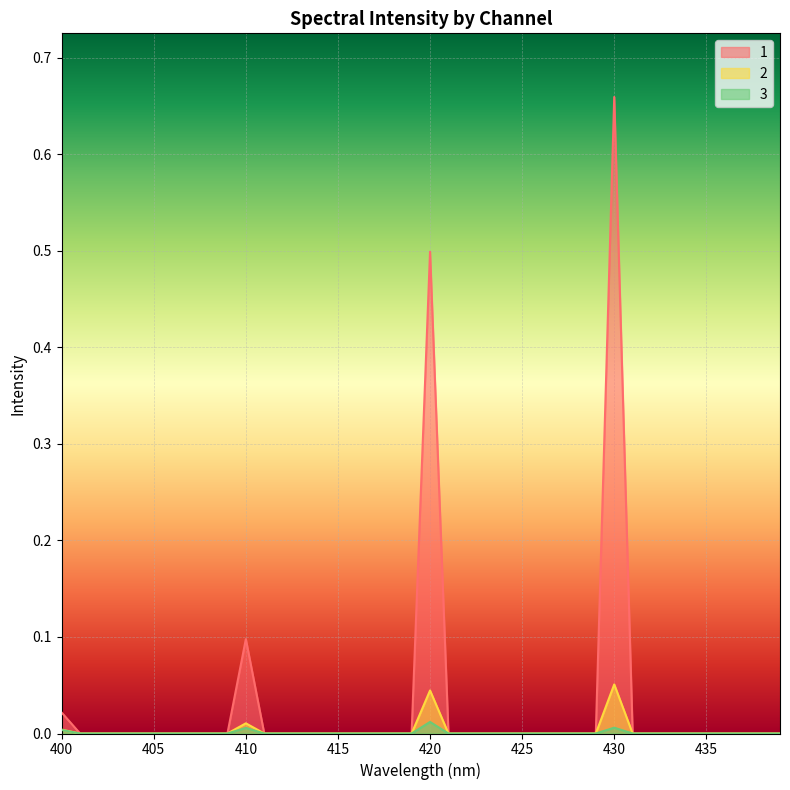

Reading right to left, transcribe all the data shown in this chart.

1: 0.0	0.0	0.0	0.0	0.0	0.0	0.0	0.0	0.0	0.7	0.0	0.0	0.0	0.0	0.0	0.0	0.0	0.0	0.0	0.5	0.0	0.0	0.0	0.0	0.0	0.0	0.0	0.0	0.0	0.1	0.0	0.0	0.0	0.0	0.0	0.0	0.0	0.0	0.0	0.0
2: 0.0	0.0	0.0	0.0	0.0	0.0	0.0	0.0	0.0	0.1	0.0	0.0	0.0	0.0	0.0	0.0	0.0	0.0	0.0	0.0	0.0	0.0	0.0	0.0	0.0	0.0	0.0	0.0	0.0	0.0	0.0	0.0	0.0	0.0	0.0	0.0	0.0	0.0	0.0	0.0
3: 0.0	0.0	0.0	0.0	0.0	0.0	0.0	0.0	0.0	0.0	0.0	0.0	0.0	0.0	0.0	0.0	0.0	0.0	0.0	0.0	0.0	0.0	0.0	0.0	0.0	0.0	0.0	0.0	0.0	0.0	0.0	0.0	0.0	0.0	0.0	0.0	0.0	0.0	0.0	0.0